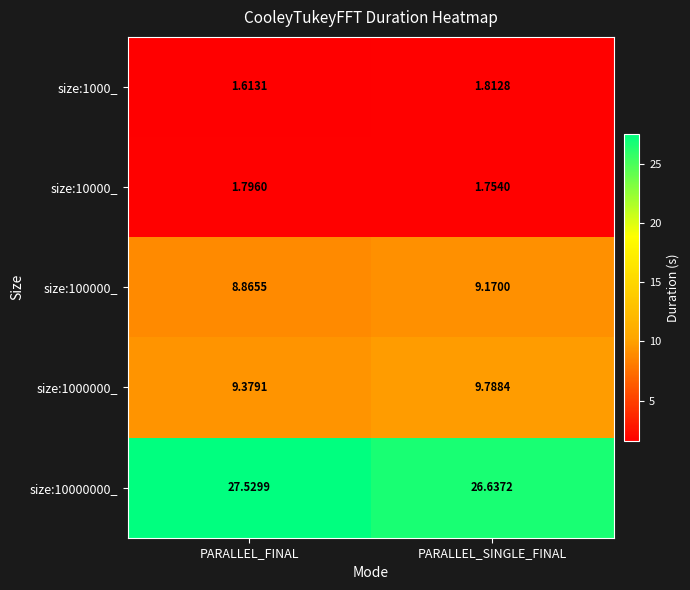

Rank the categories by size:1000000_ value from lowest to highest.

PARALLEL_FINAL, PARALLEL_SINGLE_FINAL